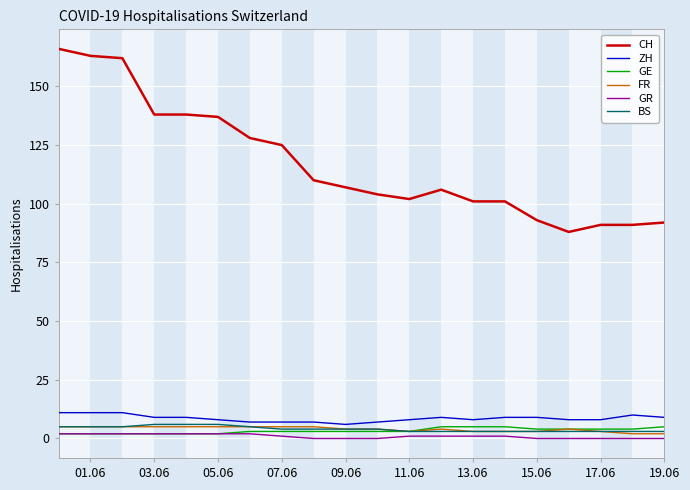

True or false: BS and CH intersect in this chart.

False